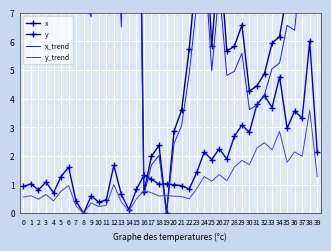

What is the value of the y_trend point at the 20th from the left?

0.6